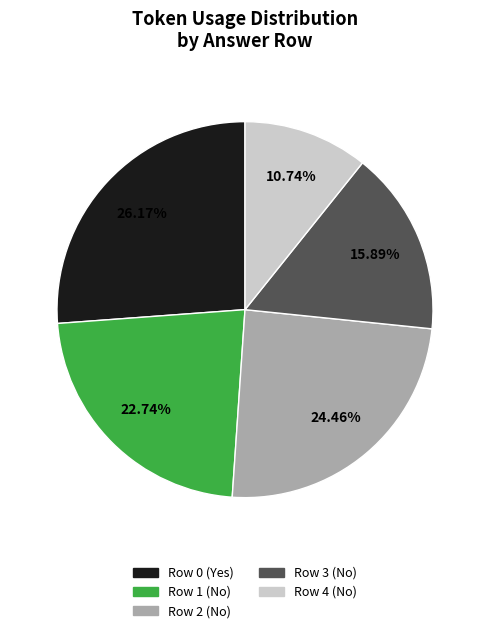

True or false: Row 3 (No) accounts for 16% of the total.

True